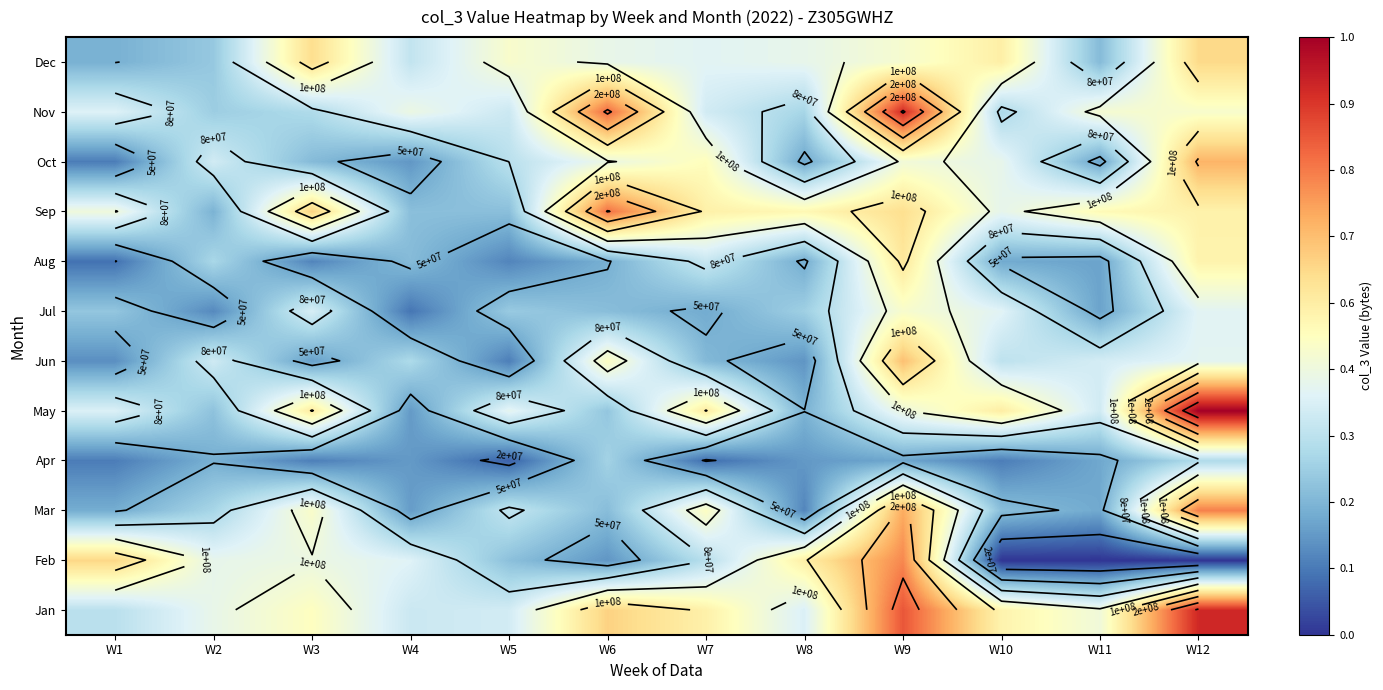

Reading left to right, what are all the values shown in this chart?

row_0: W1=78959960.0	W2=102096861.3	W3=119010485.3	W4=86283410.7	W5=89693816.0	W6=149750397.3	W7=130011408.0	W8=93428117.3	W9=199581253.3	W10=128105024.0	W11=108185613.3	W12=218749946.7
row_1: W1=147447784.0	W2=101237936.0	W3=104768112.0	W4=95934812.0	W5=58771904.0	W6=38180020.0	W7=77695568.0	W8=131833312.0	W9=181127800.0	W10=0.0	W11=0.0	W12=0.0
row_2: W1=48760326.9	W2=70781179.3	W3=115188833.3	W4=41100452.1	W5=82424480.9	W6=56938897.7	W7=117807789.8	W8=31459547.8	W9=167402157.3	W10=57495451.4	W11=46691904.6	W12=184401256.4
row_3: W1=27721213.2	W2=50042322.2	W3=28708098.8	W4=40153271.4	W5=17270443.2	W6=68716406.5	W7=22169518.0	W8=39684308.1	W9=45361455.6	W10=27998718.2	W11=46183340.4	W12=74105042.5
row_4: W1=93863525.4	W2=59730544.8	W3=134320943.8	W4=40293330.4	W5=99820522.0	W6=61930937.0	W7=133932987.2	W8=51500294.5	W9=105792921.9	W10=132631557.9	W11=88886170.3	W12=239084931.9
row_5: W1=35381700.1	W2=88258916.6	W3=42567562.3	W4=73548248.0	W5=28411218.6	W6=118157629.5	W7=54891016.0	W8=37931686.9	W9=158266189.8	W10=80615497.4	W11=90565221.6	W12=98197346.4
row_6: W1=61828447.8	W2=33078146.6	W3=91889413.0	W4=24756536.6	W5=64104941.9	W6=57269450.2	W7=47812477.0	W8=67109070.3	W9=113764652.5	W10=97138932.8	W11=43990260.2	W12=97725061.7
row_7: W1=23238414.0	W2=71608311.1	W3=31018343.3	W4=56017935.8	W5=31159345.1	W6=50026319.7	W7=84831251.6	W8=48376671.6	W9=137473091.7	W10=47317737.4	W11=43903414.4	W12=128508484.9
row_8: W1=107245900.1	W2=51530991.9	W3=149626240.3	W4=58046476.5	W5=58025088.5	W6=189219171.1	W7=130365474.1	W8=124623025.7	W9=142757946.5	W10=100674084.1	W11=123076772.3	W12=129264040.4
row_9: W1=27716072.9	W2=89269600.9	W3=55680413.2	W4=38819441.1	W5=78818527.7	W6=104428195.8	W7=120606529.3	W8=46475793.0	W9=109078695.5	W10=101354121.5	W11=44459845.3	W12=163706213.1
row_10: W1=95287600.7	W2=65927693.9	W3=73900175.7	W4=104648110.5	W5=86327778.1	W6=191732445.7	W7=89262478.9	W8=70475157.9	W9=217938153.7	W10=72661250.5	W11=111744199.4	W12=113940201.1
row_11: W1=50672579.4	W2=63006192.3	W3=143449788.5	W4=82532683.1	W5=114130239.5	W6=102180038.9	W7=97465411.4	W8=101391539.7	W9=112503763.2	W10=131501963.6	W11=56002722.0	W12=146200410.4